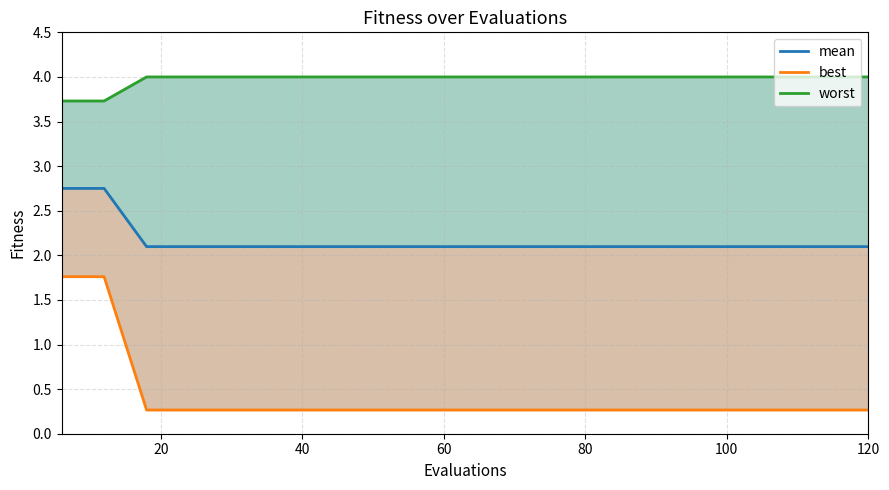

True or false: mean and worst intersect in this chart.

False